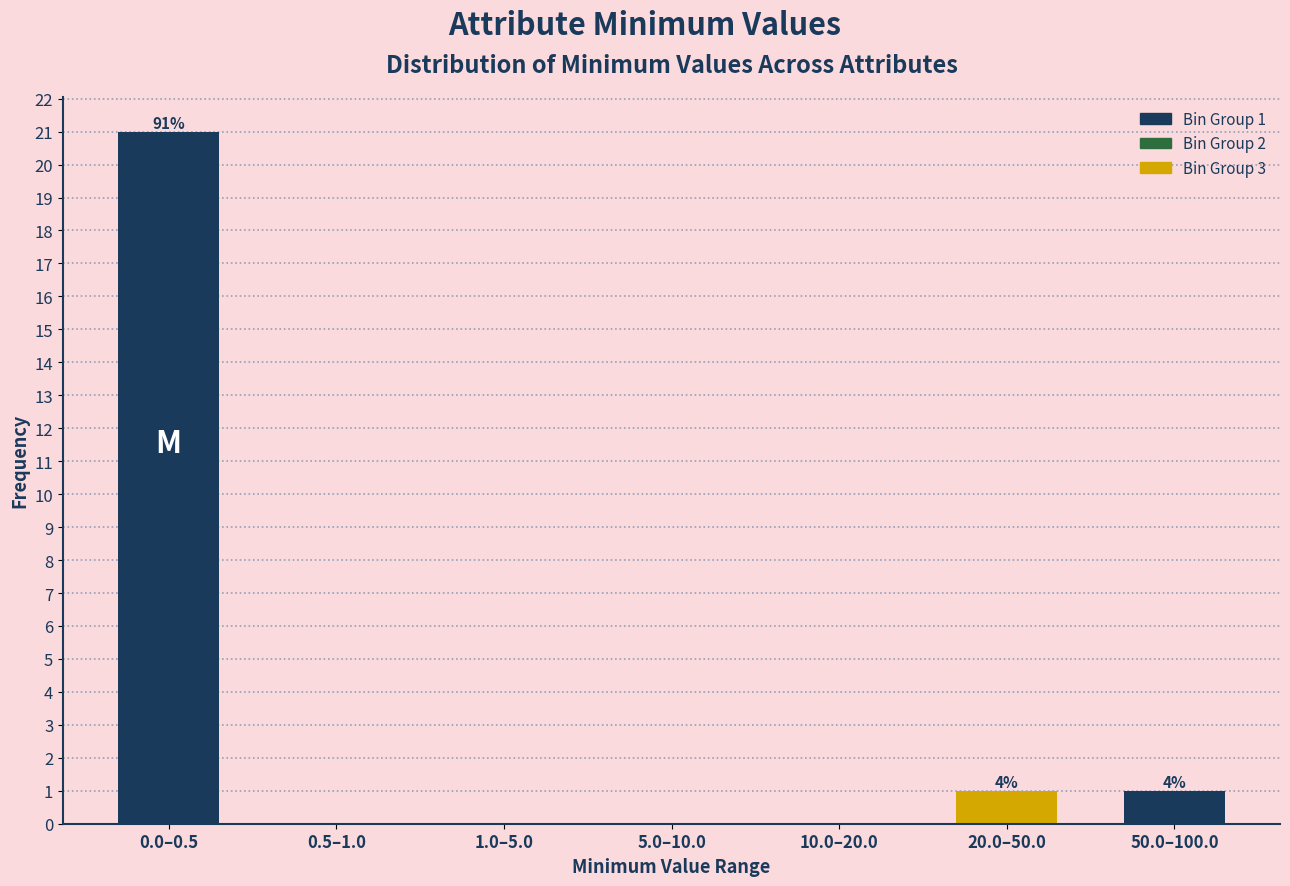

Reading left to right, transcribe all the data shown in this chart.

0.0–0.5=21	0.5–1.0=0	1.0–5.0=0	5.0–10.0=0	10.0–20.0=0	20.0–50.0=1	50.0–100.0=1